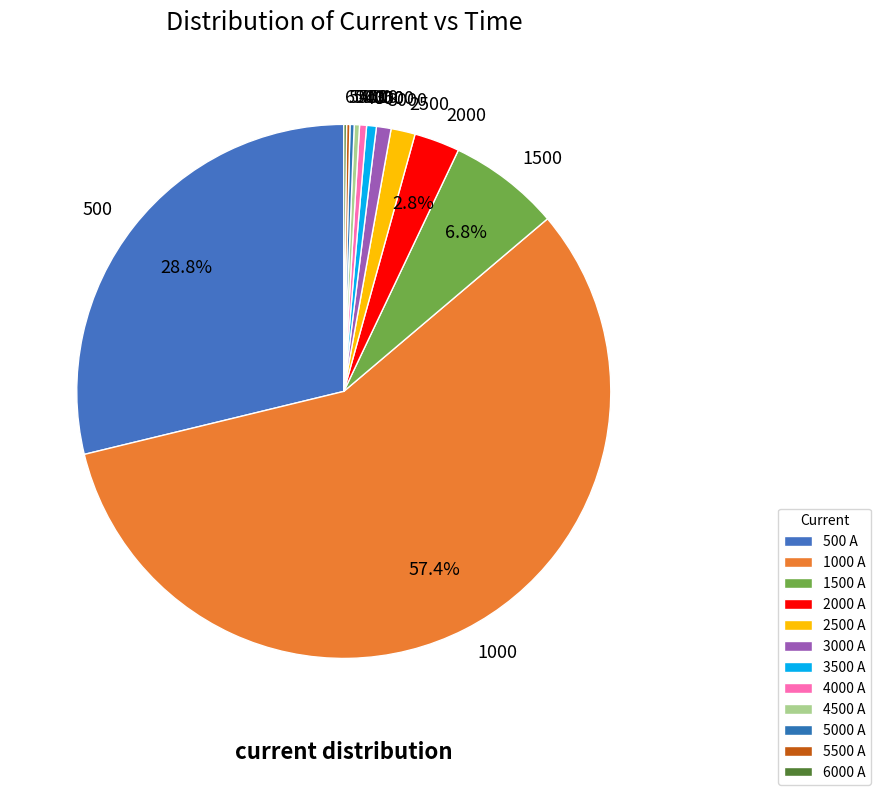

Combined, what portion of the pie is 1500 and 500?

35.5%